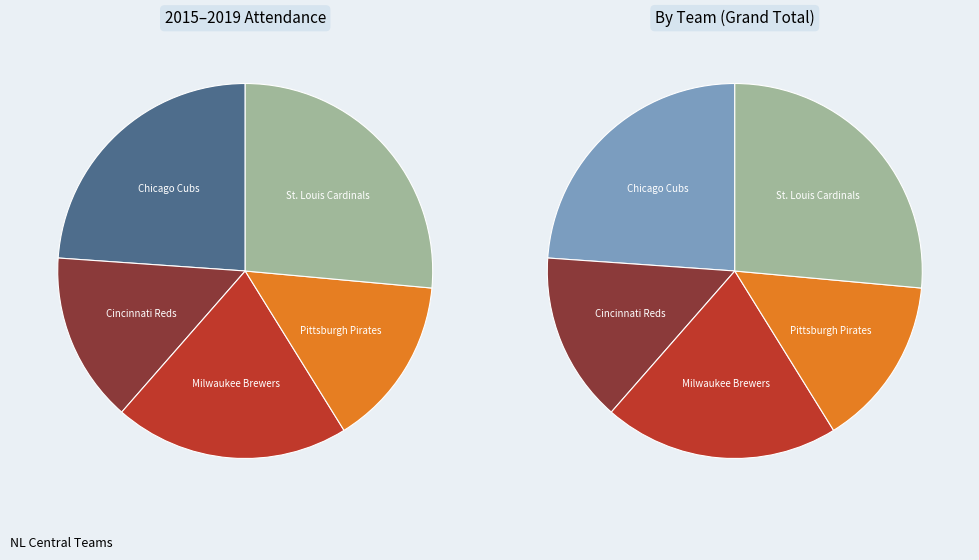

Between St. Louis Cardinals and Pittsburgh Pirates, which is larger?

St. Louis Cardinals